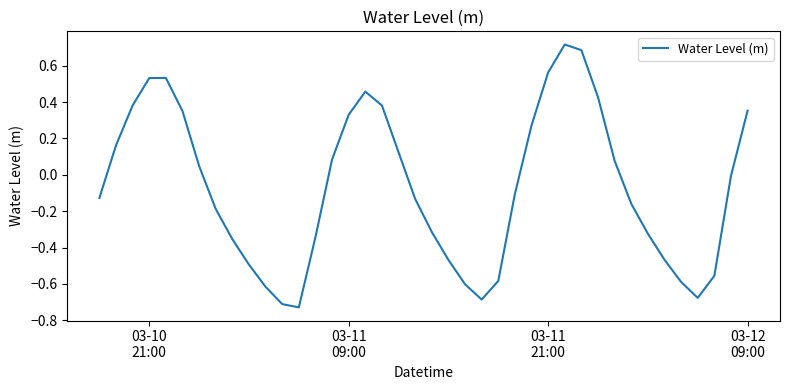

What is the difference between the maximum and minimum values?

1.4